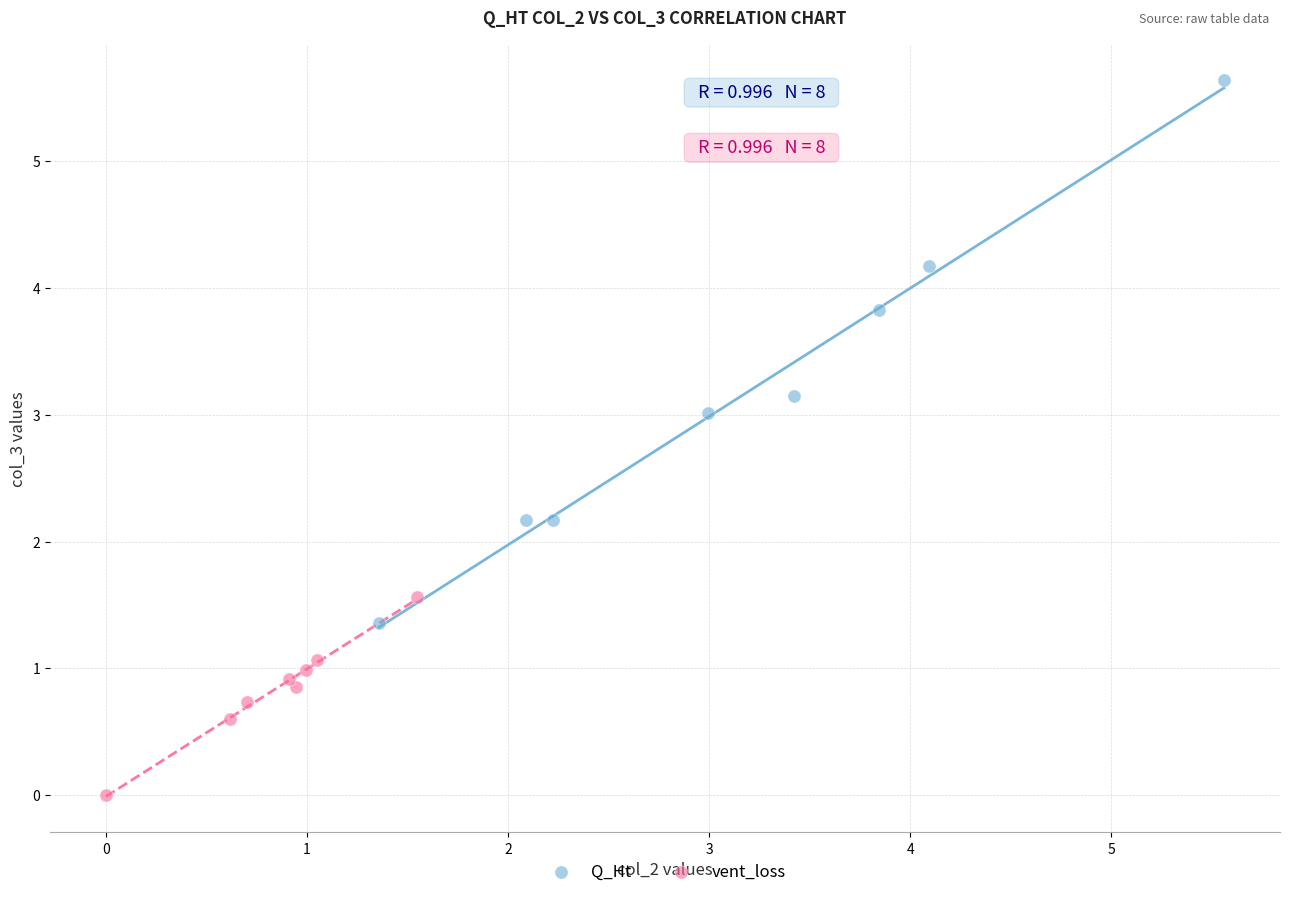

Which series has the largest Y range (max minus min)?

Q_Ht